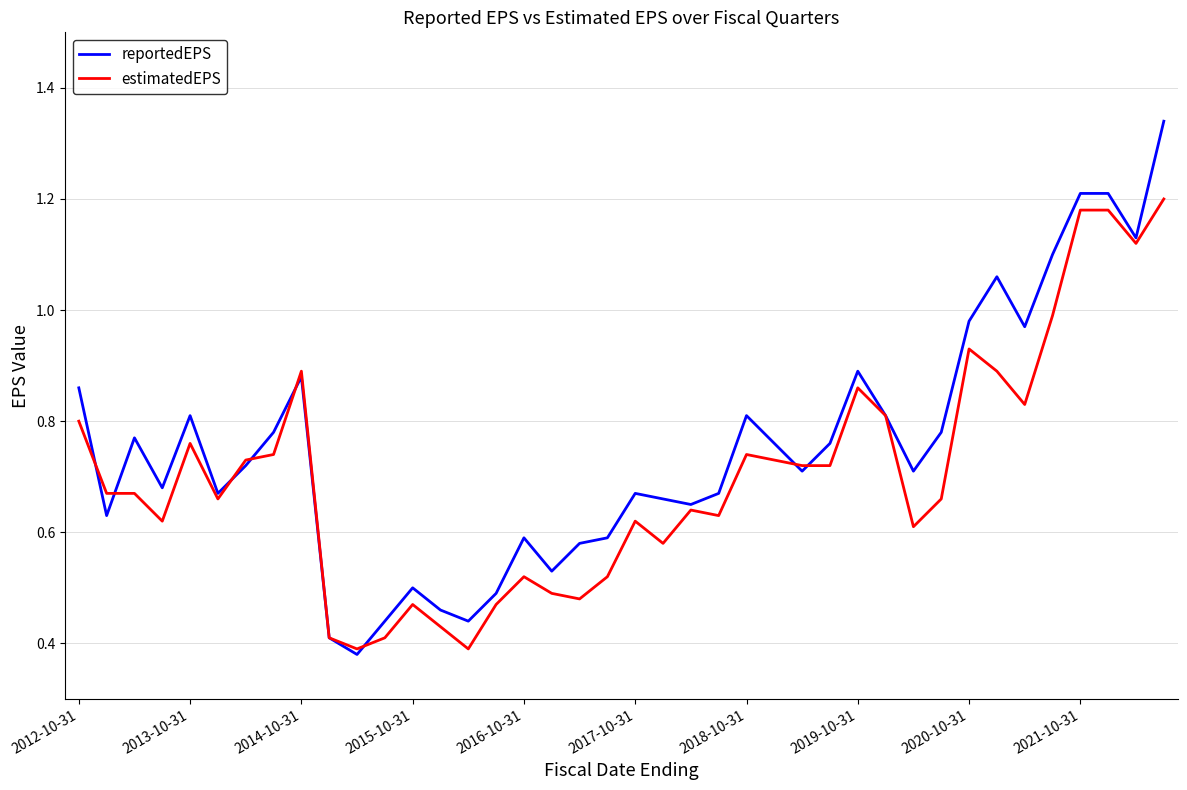

Which series has the largest total across all categories?

reportedEPS